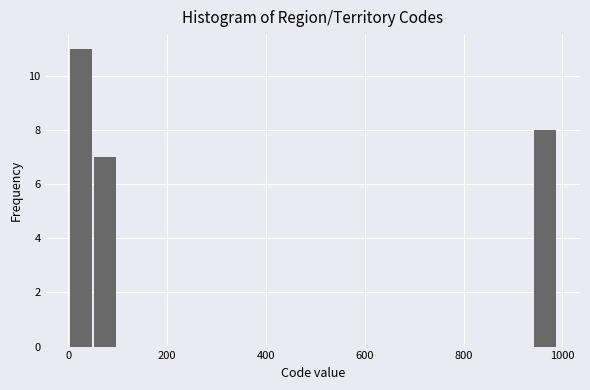

Read against the x-axis, roughly where is the centre of the tallest bar?

20